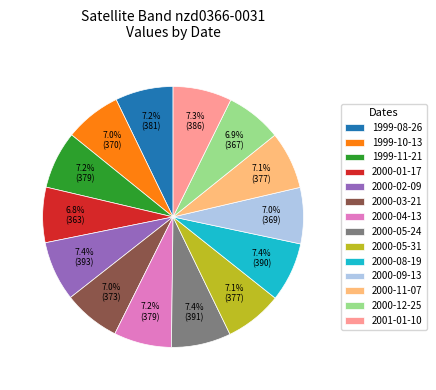

Is there a majority slice in this chart?

No